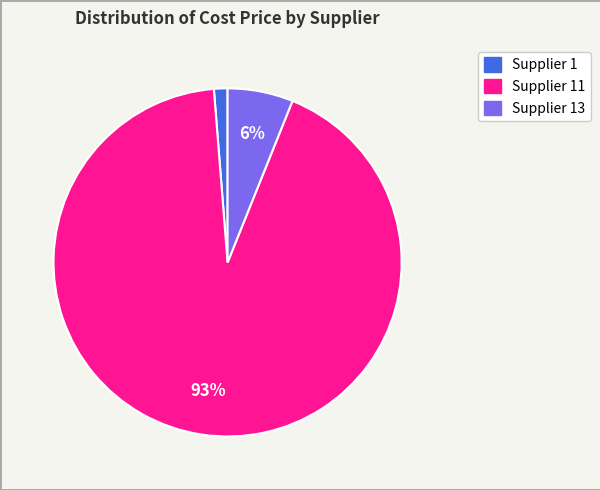

To the nearest percent, what is the average slice percentage?

33%